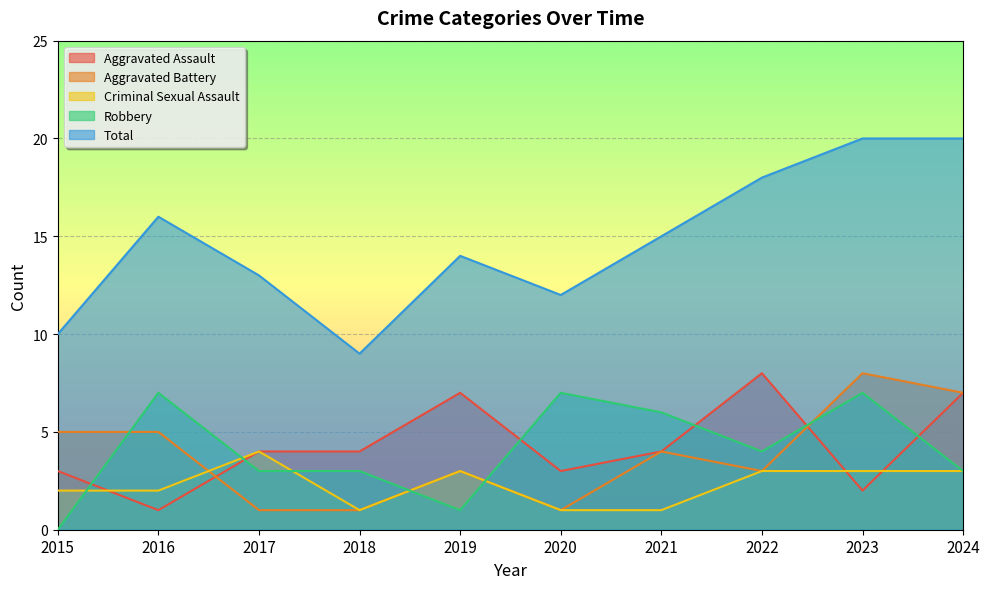

What are all the series names shown in the legend?

Aggravated Assault, Aggravated Battery, Criminal Sexual Assault, Robbery, Total